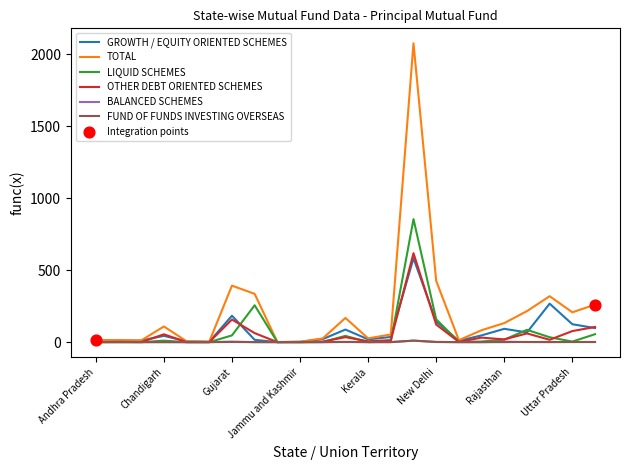

Which series has the largest total across all categories?

TOTAL